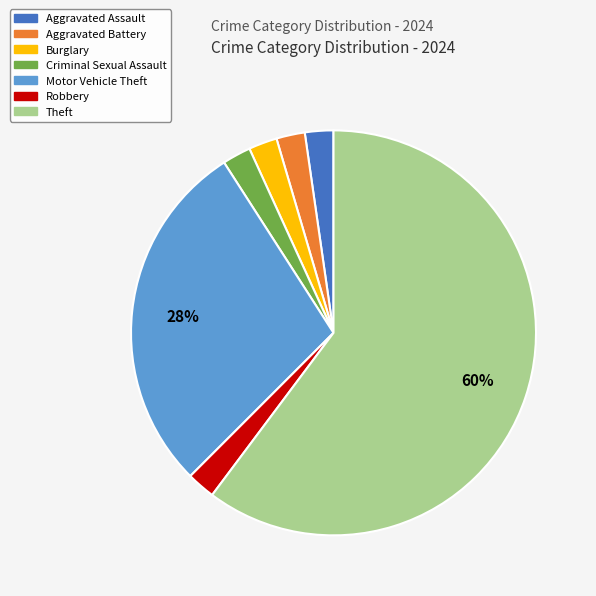

The Aggravated Battery slice represents 11% of the pie. True or false?

False